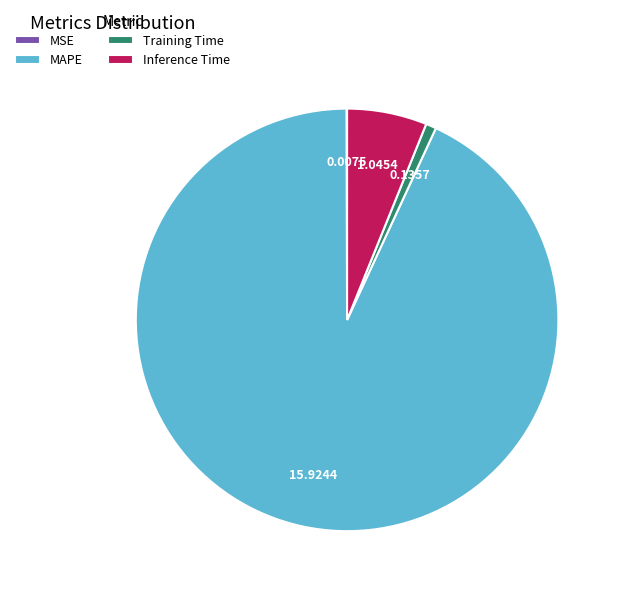

Which slice is the largest?

MAPE